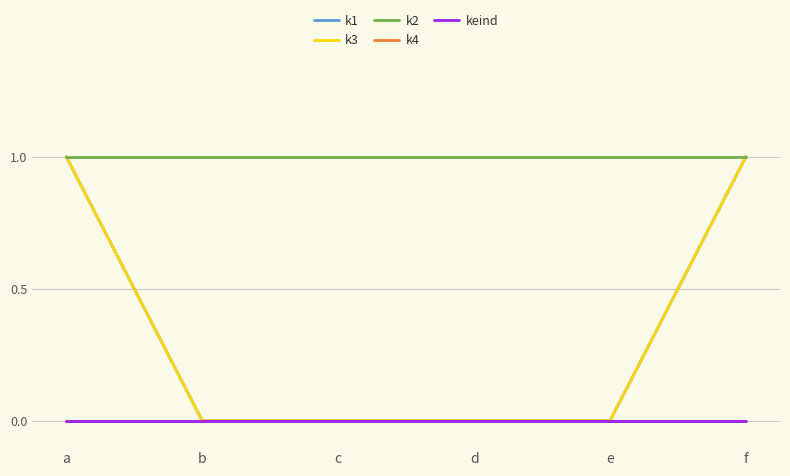

At how many categories does at least one series exceed 0?

6